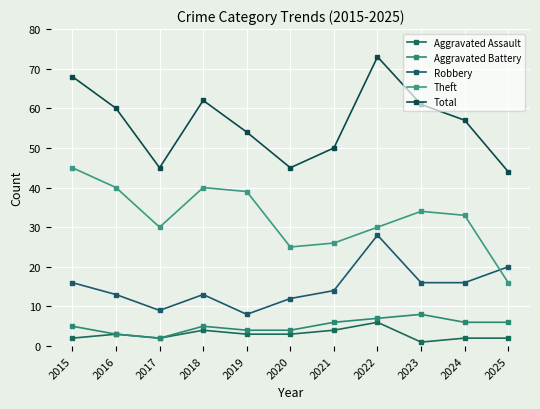

List the series in order of their peak value, highest first.

Total, Theft, Robbery, Aggravated Battery, Aggravated Assault